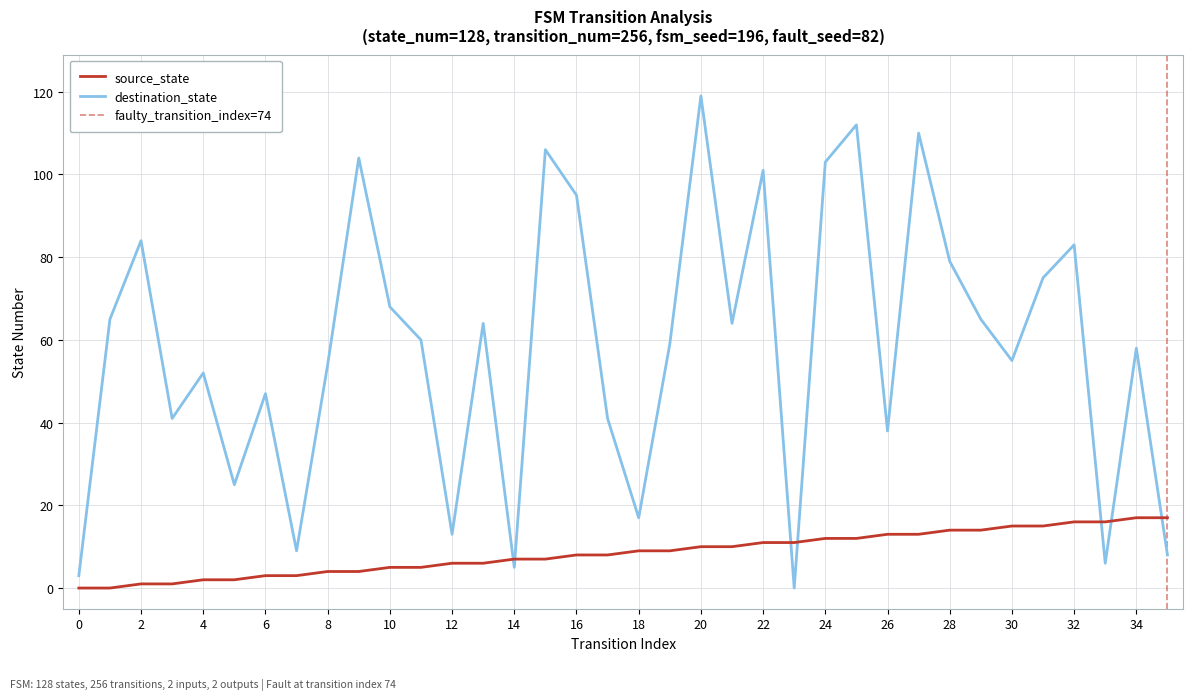

True or false: source_state has a value of 11 at 23.

True